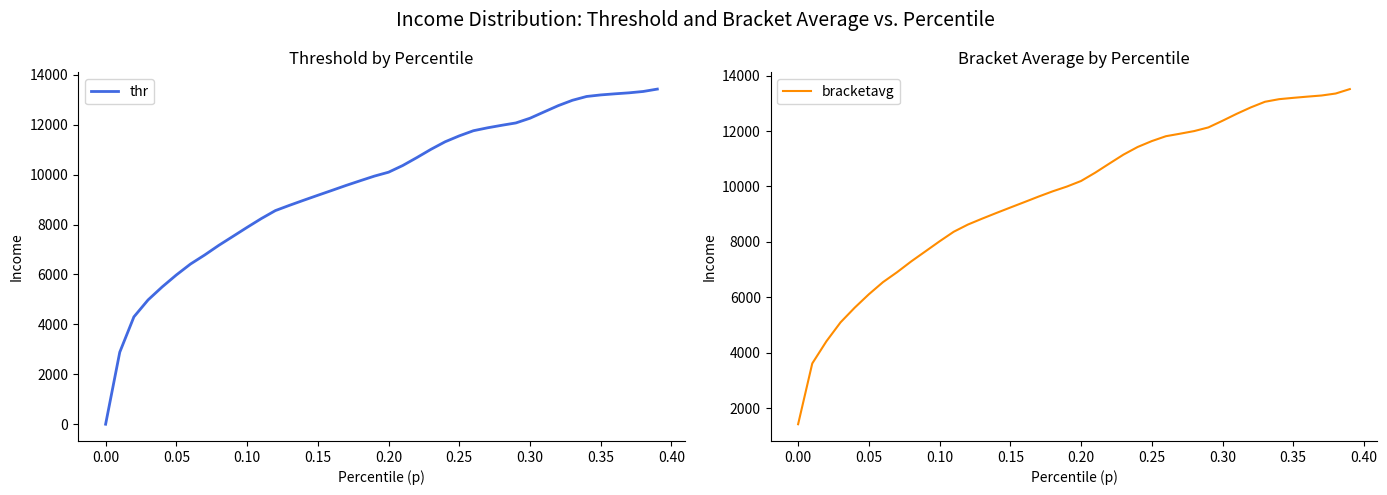

At how many categories does at least one series exceed 7844?

30